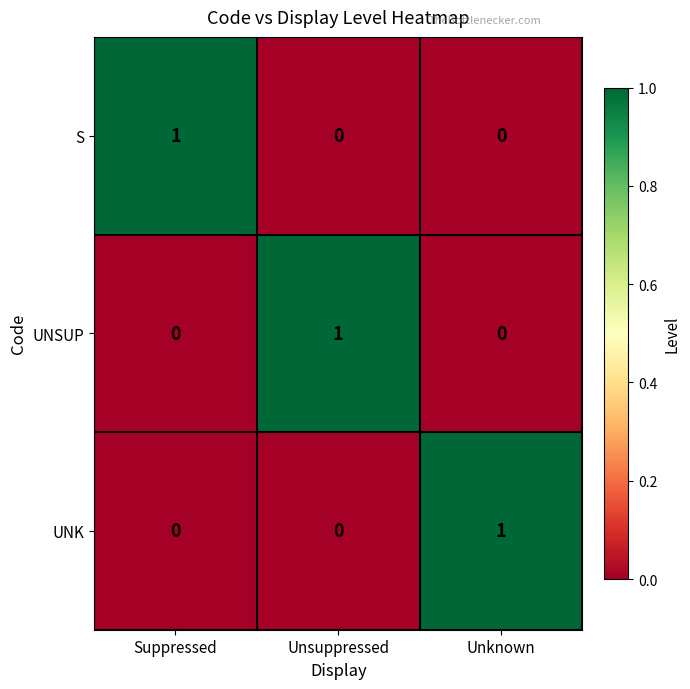

Is it true that S equals -1 at Unknown?

False